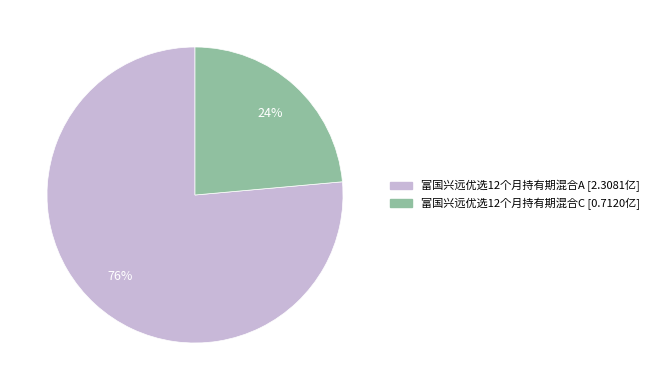

Combined, do 富国兴远优选12个月持有期混合A and 富国兴远优选12个月持有期混合C account for over 50%?

Yes